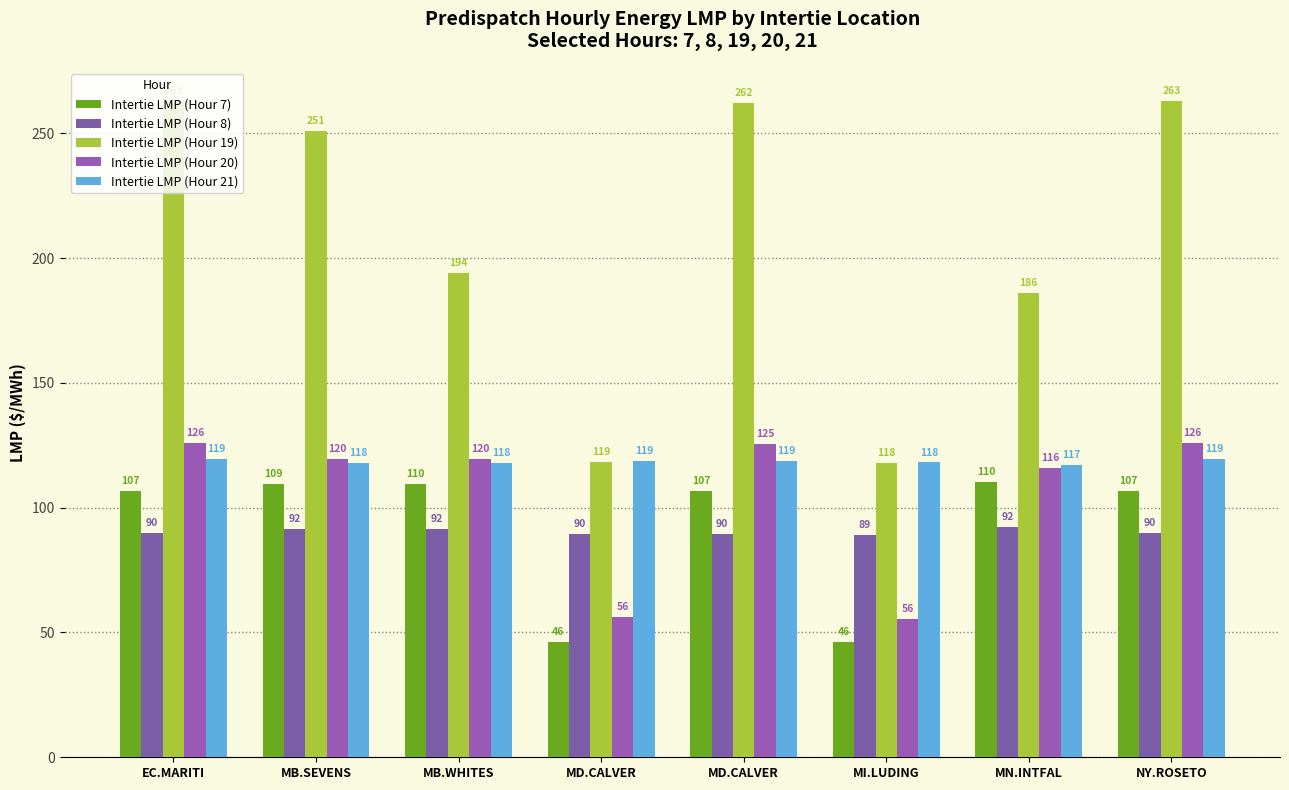

What are all the series names shown in the legend?

Intertie LMP (Hour 7), Intertie LMP (Hour 8), Intertie LMP (Hour 19), Intertie LMP (Hour 20), Intertie LMP (Hour 21)